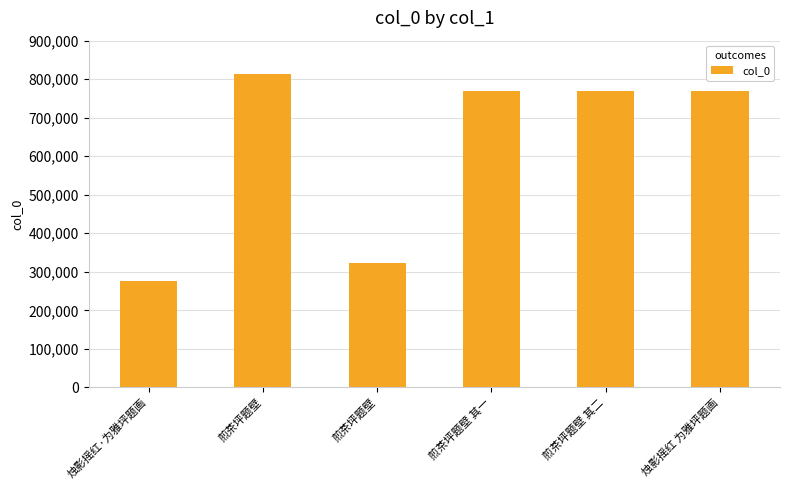

The value at 烛影摇红 为雅坪题画 is 464600. True or false?

False